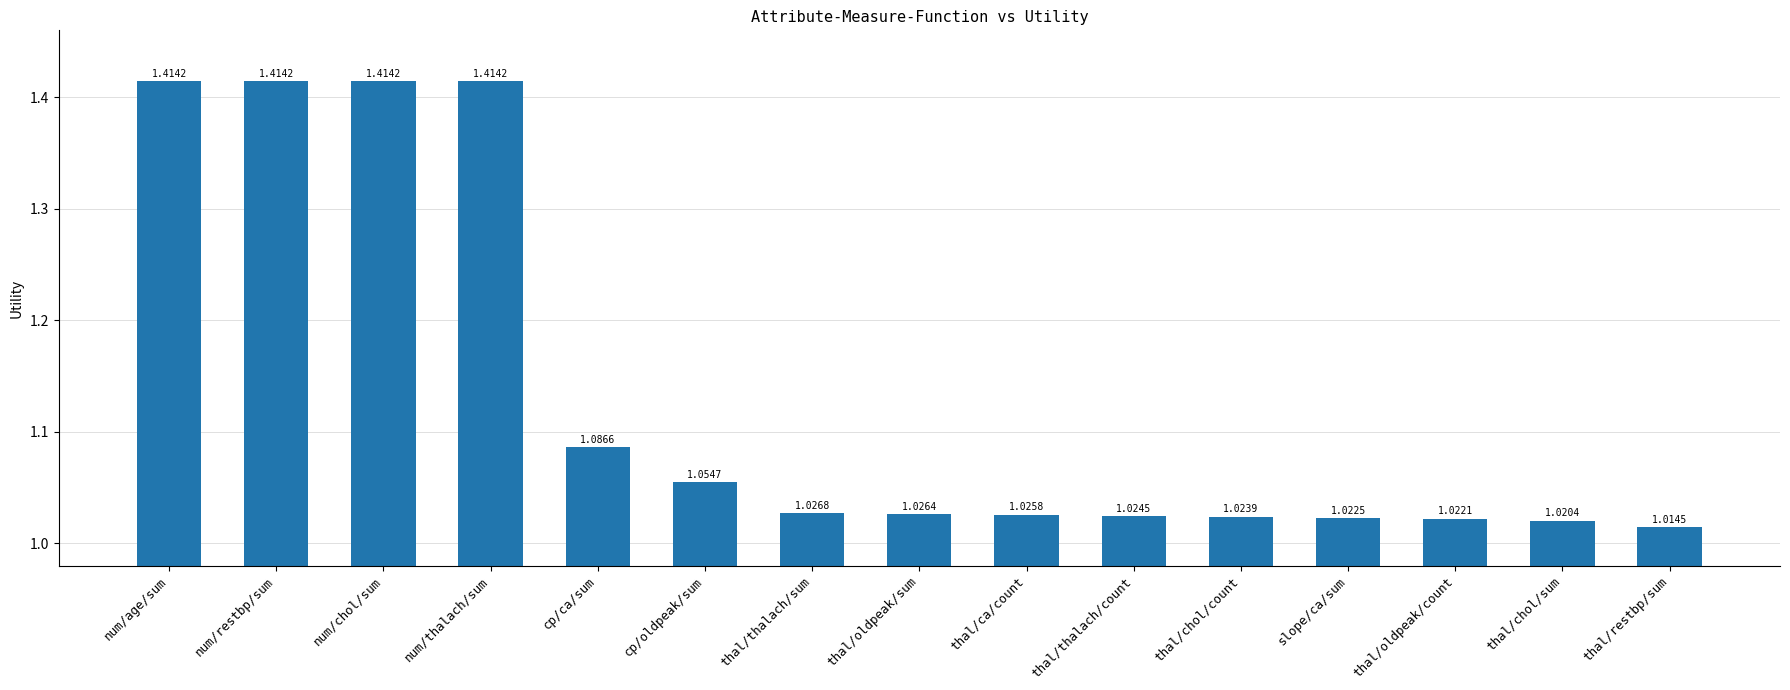

At which category does the chart reach its minimum across all series?

thal/restbp/sum